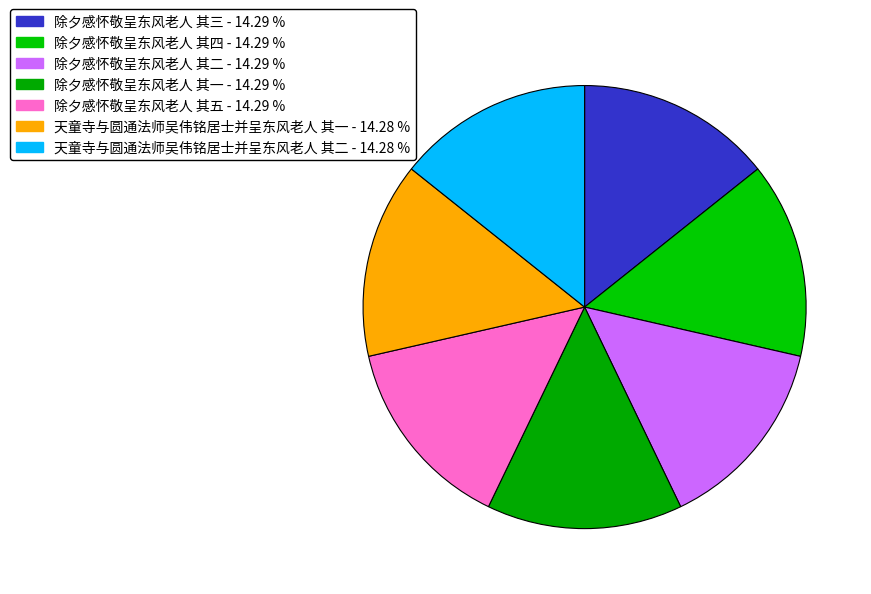

Is there any slice that represents more than half of the pie?

No